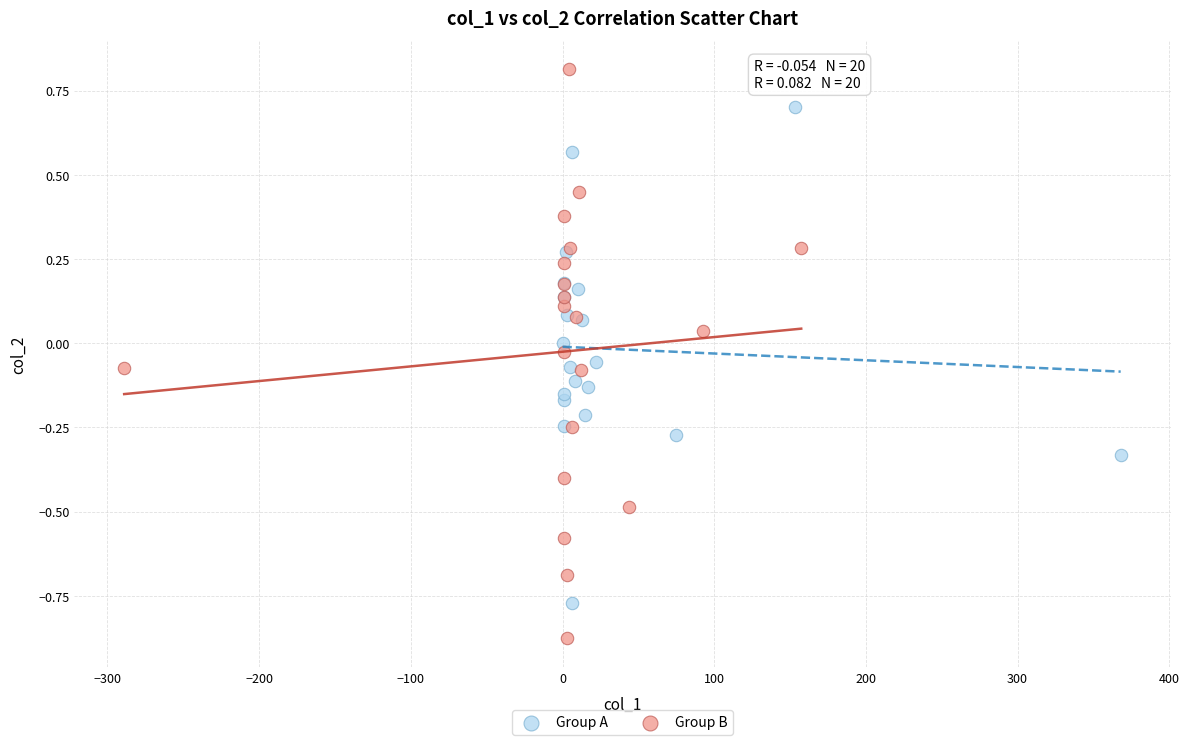

Which series reaches the maximum Y coordinate?

Group B